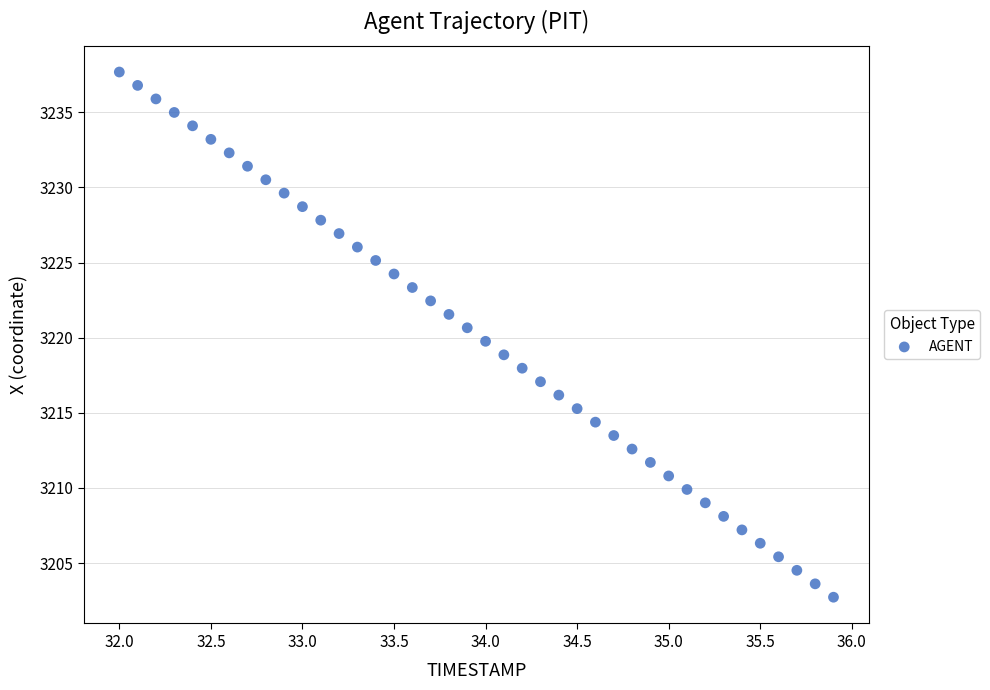

What is the range of X values (max minus min)?

3.9